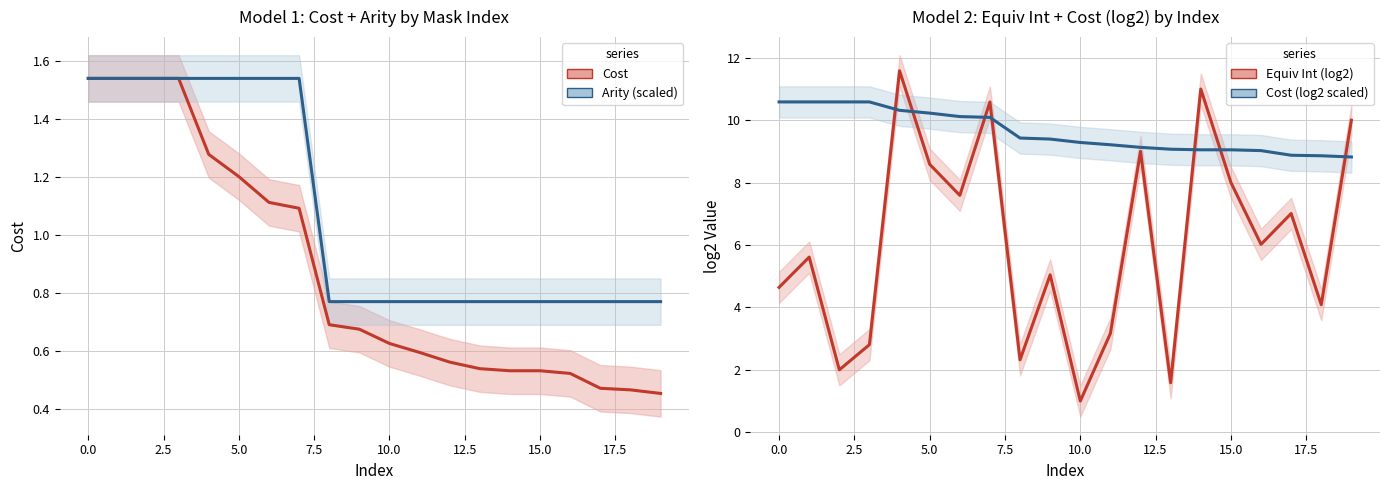

How many lines are shown in the chart?

4